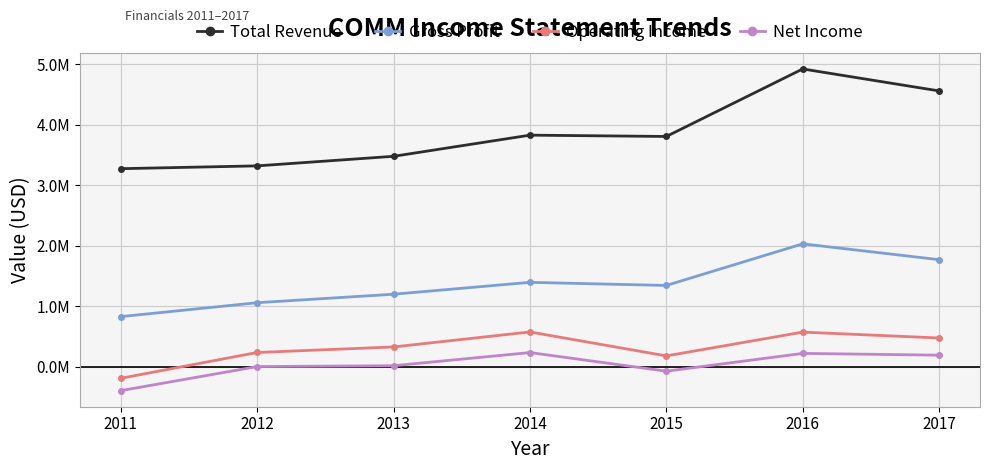

At which category does Gross Profit reach its first local valley?

2015